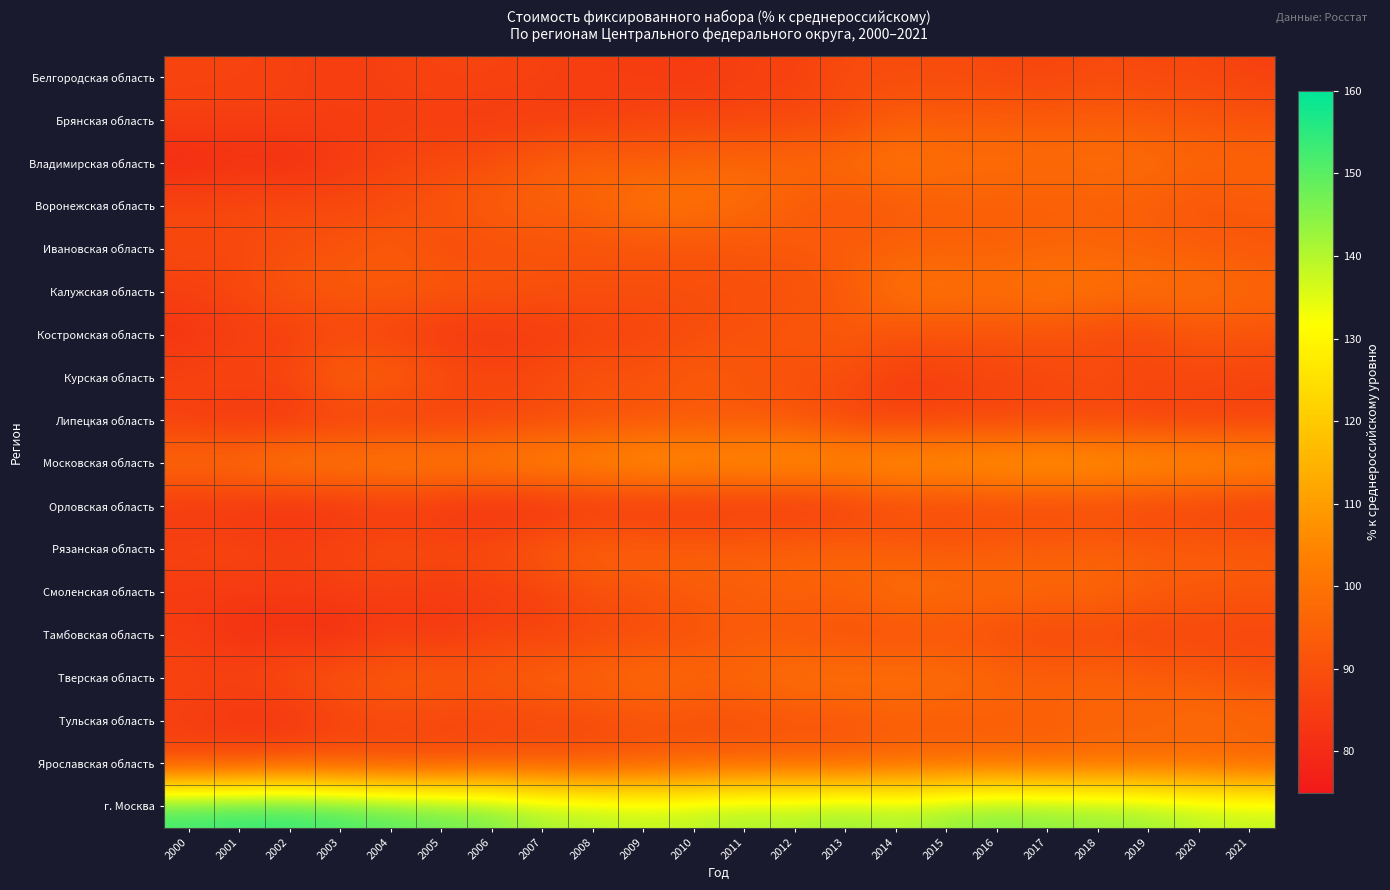

What is the difference between the highest and lowest values at 2003?

73